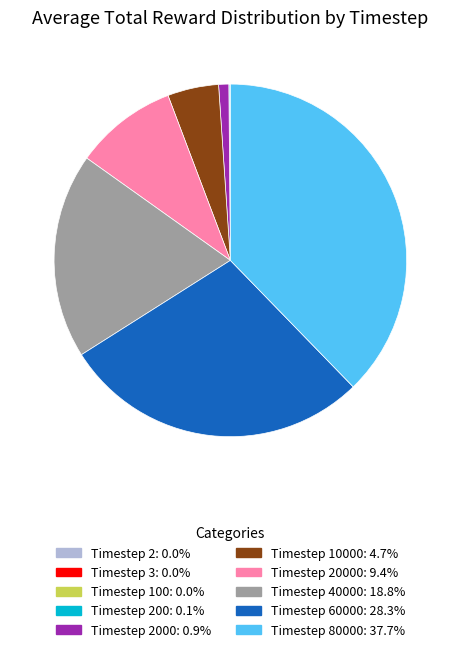

Is there a majority slice in this chart?

No